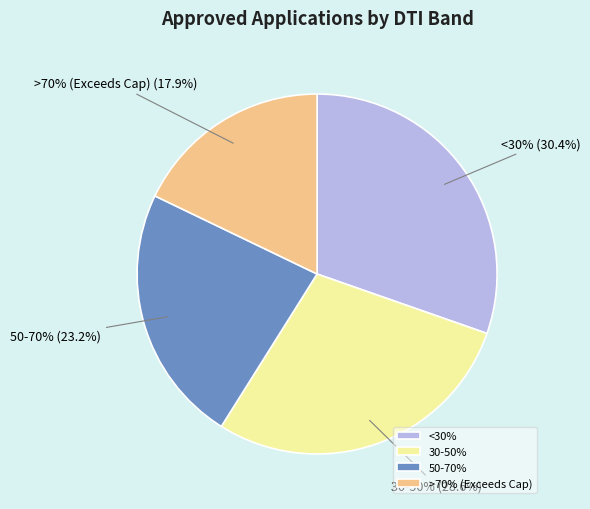

Rank the categories by value from highest to lowest.

<30%, 30-50%, 50-70%, >70% (Exceeds Cap)